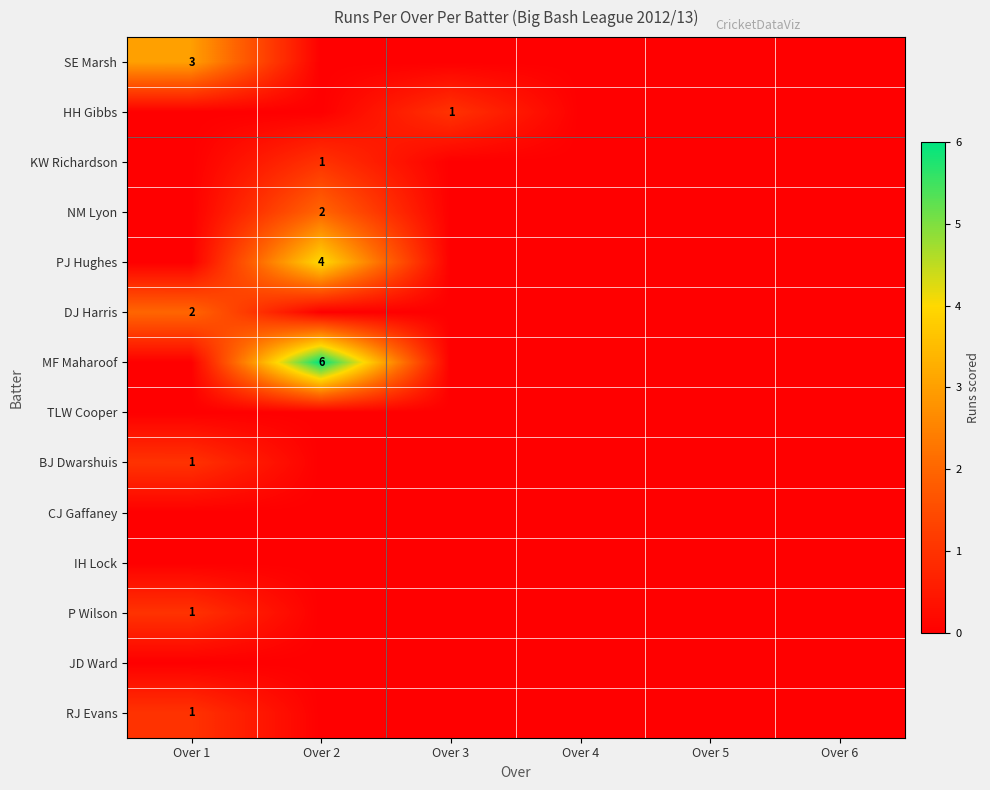

Is it true that BJ Dwarshuis equals 1 at Over 1?

True